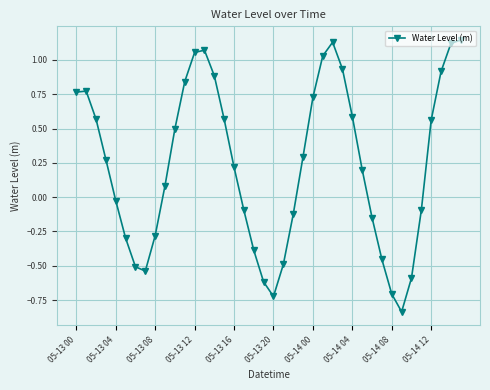

How many negative values are there?

17